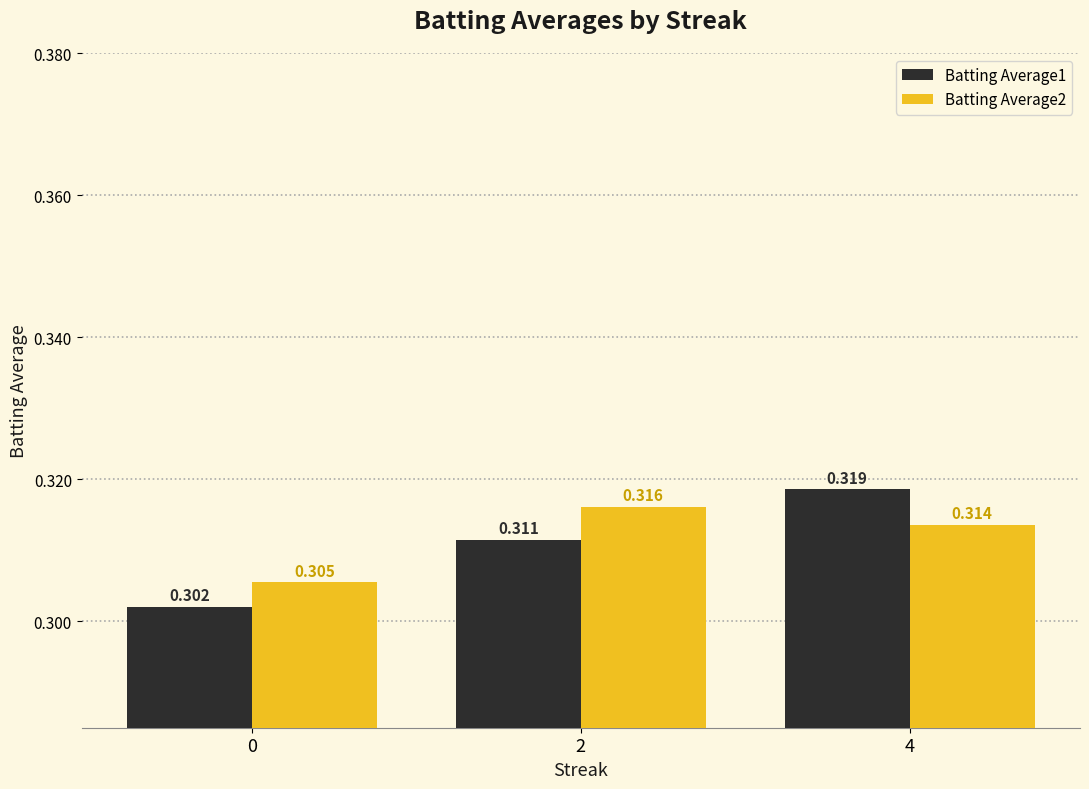

Is the value of Batting Average2 at 2 greater than the value of Batting Average1 at 4?

No